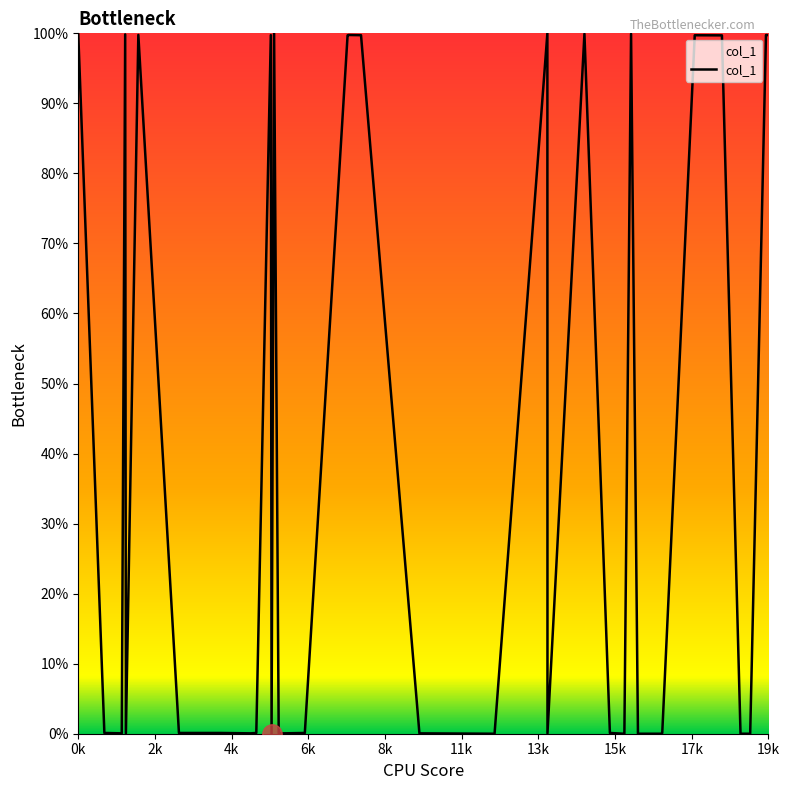

What is the difference between the maximum and minimum values?

100.0